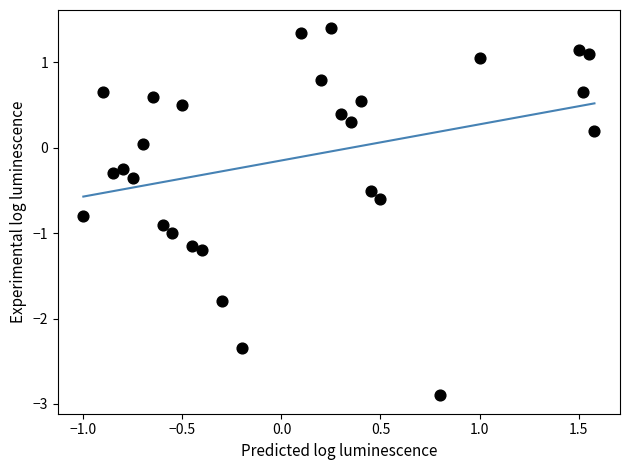

What is the range of X values (max minus min)?

2.6